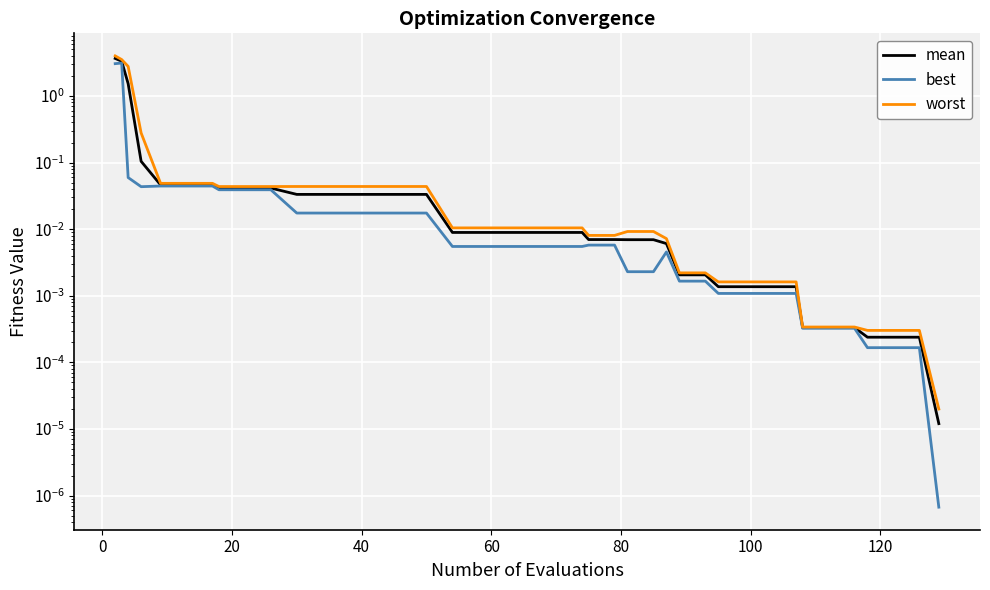

What is the difference between the maximum and minimum values in the best series?

3.1